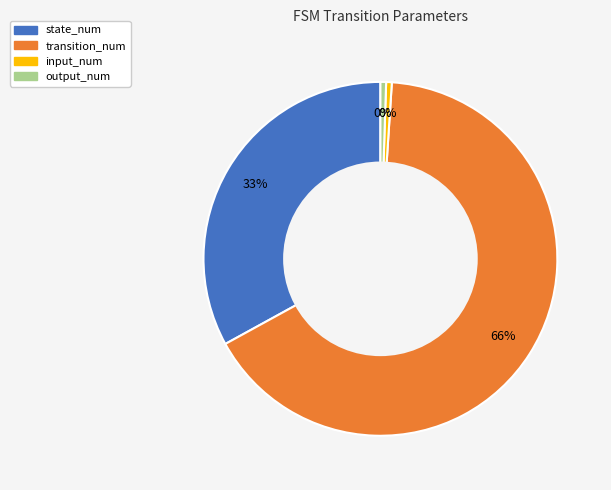

Is there a majority slice in this chart?

Yes